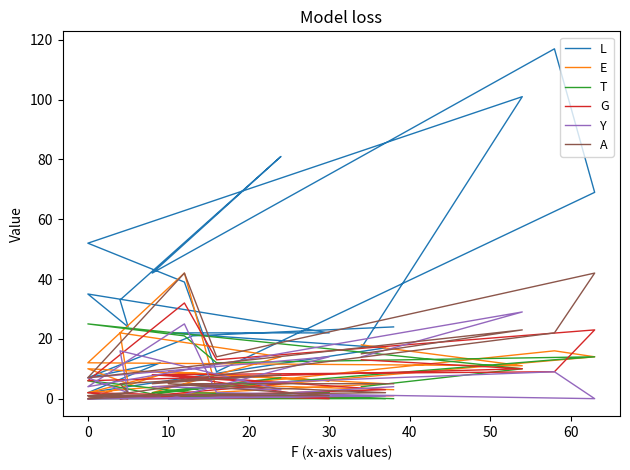

Where do T and L first cross each other?

20 and 30